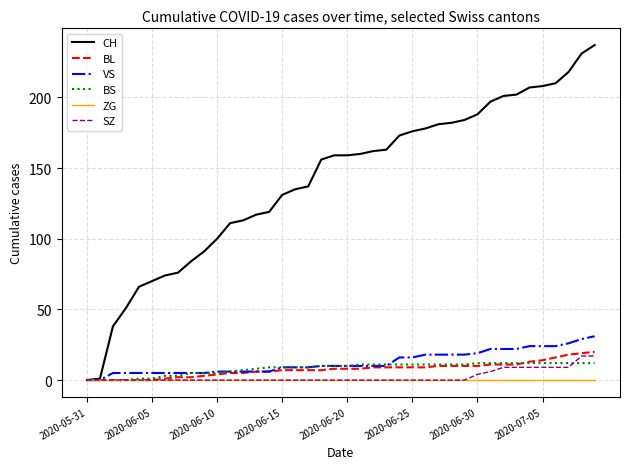

How many lines are shown in the chart?

6